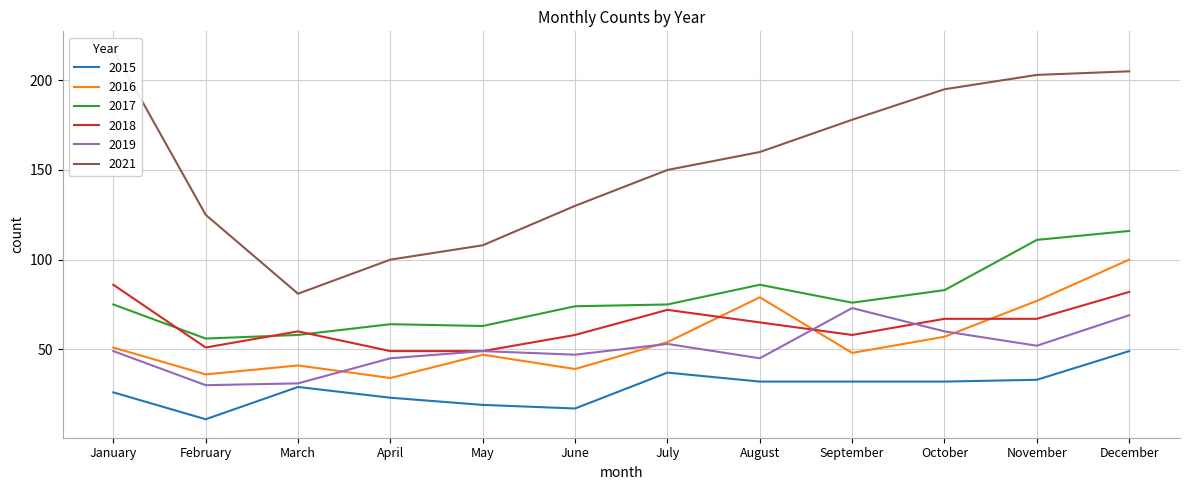

True or false: 2021 and 2018 intersect in this chart.

False